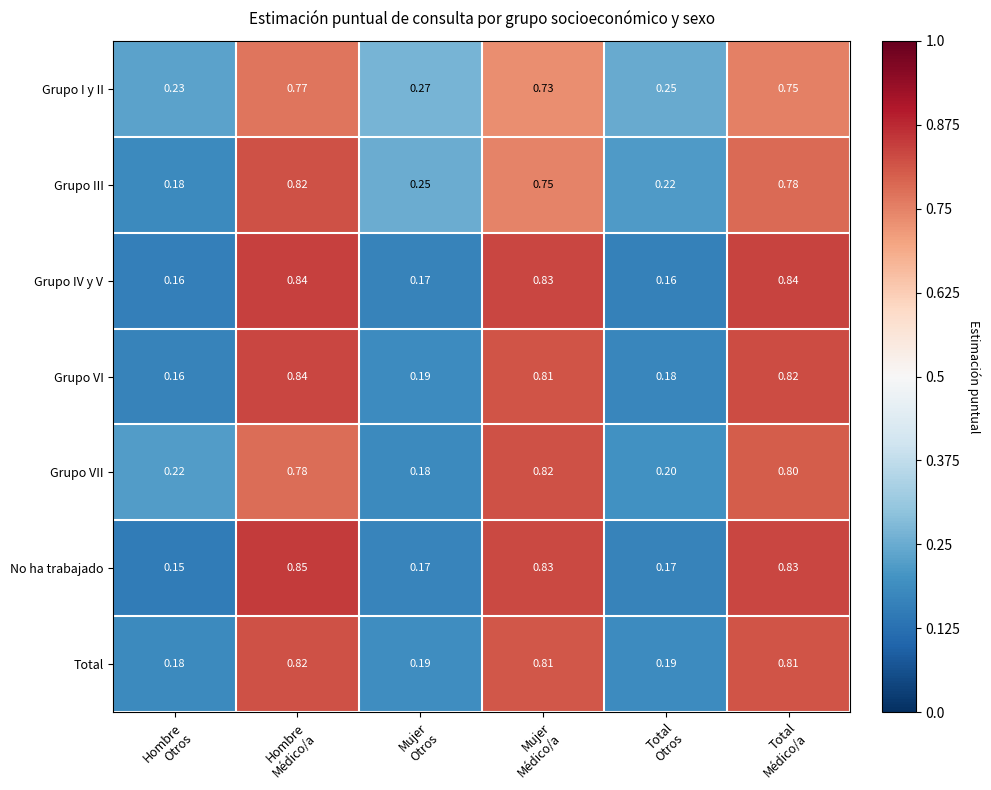

Which series has the largest range (max minus min)?

No ha trabajado